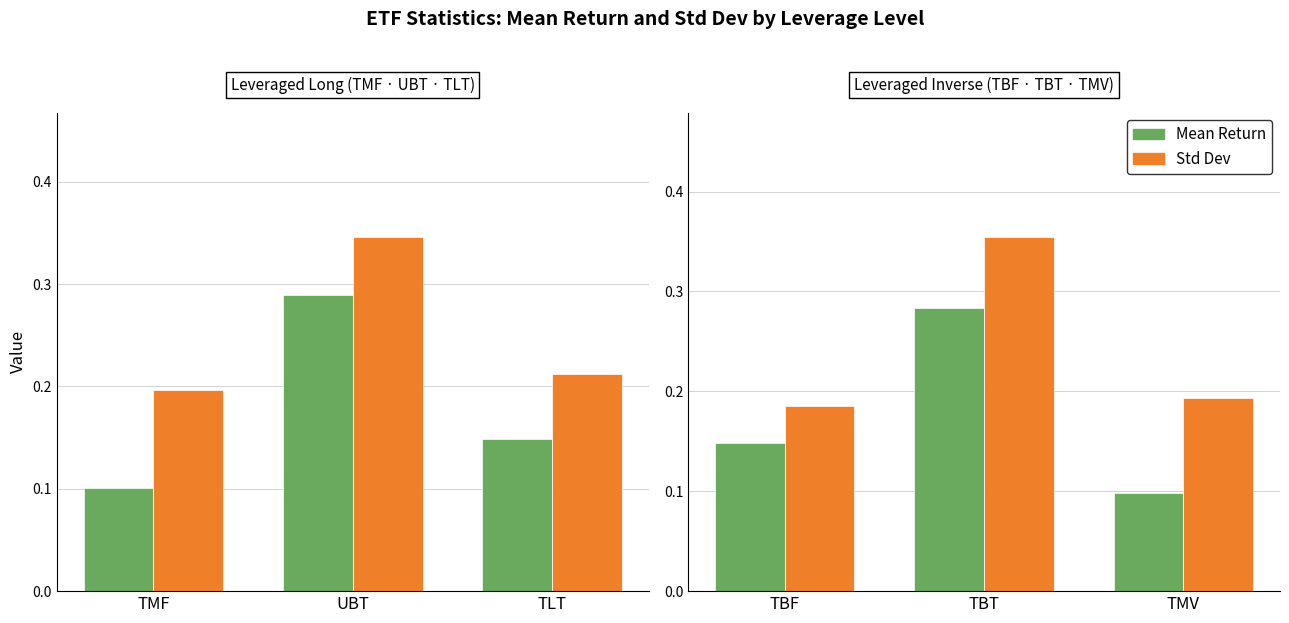

How many groups of bars are there?

3